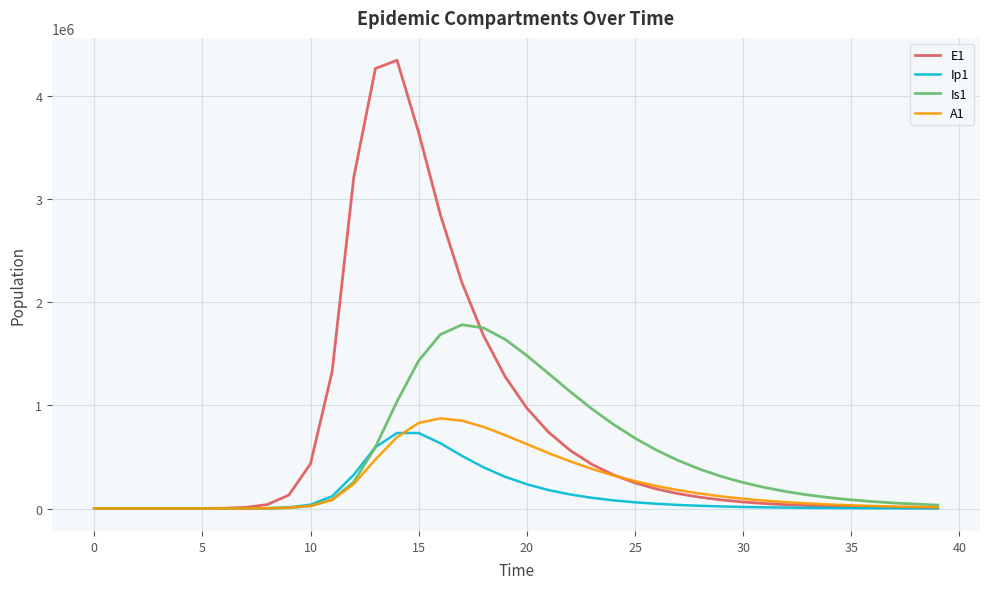

What is the maximum value shown in the chart?

4344654.4